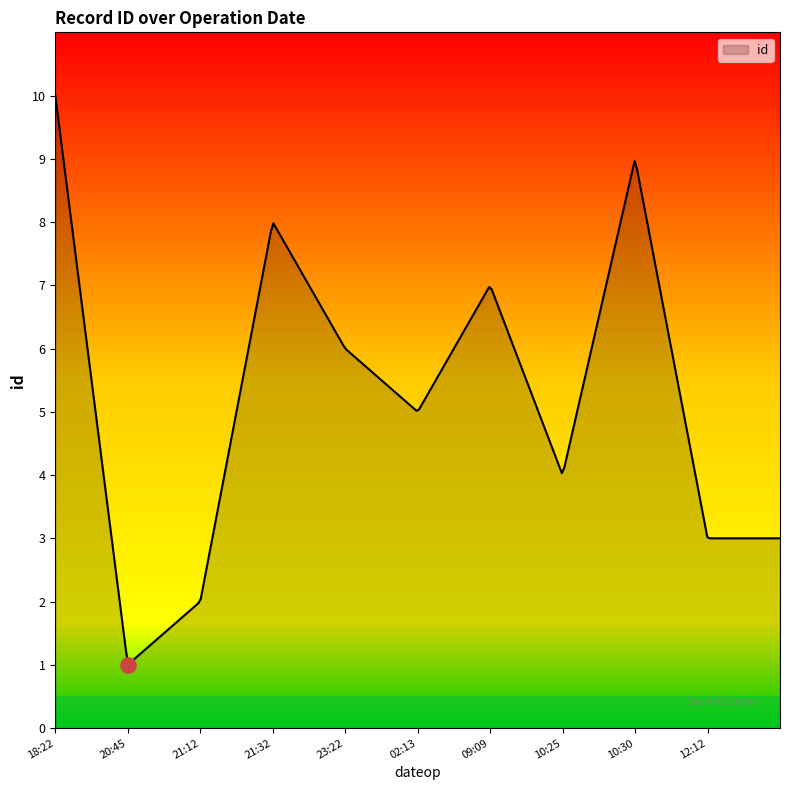

Between 2021-11-05T10:30:47 and 2021-11-04T21:12:17, which is larger?

2021-11-05T10:30:47